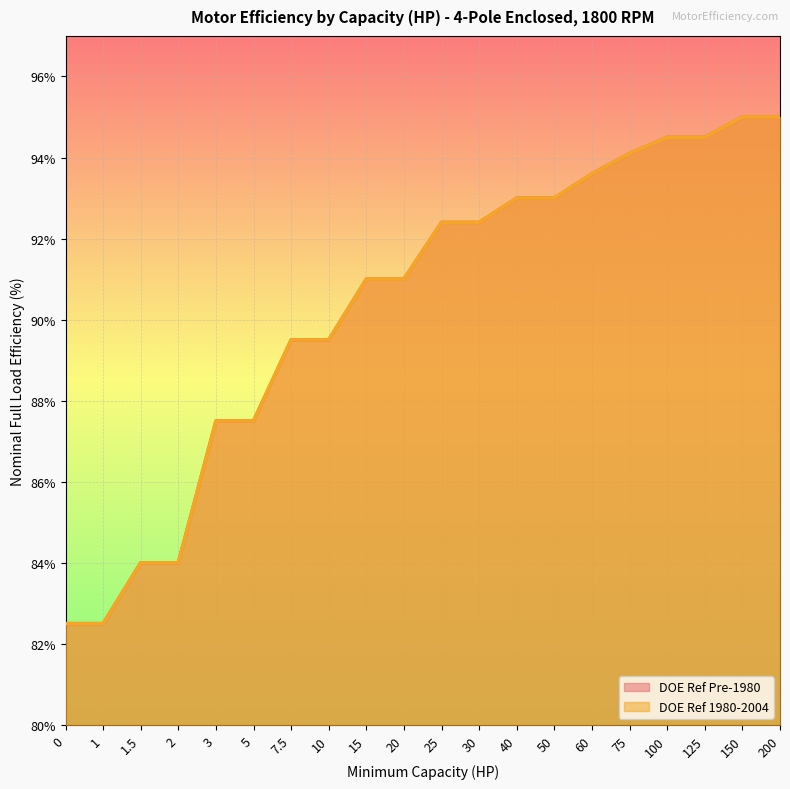

Does the chart display data point markers on the line(s)?

No